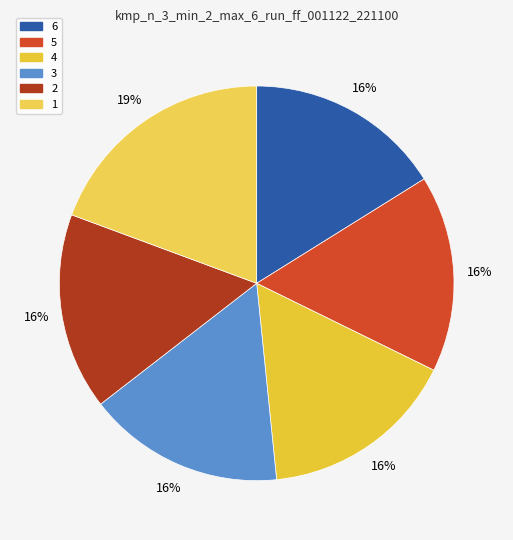

Which category has the smallest portion of the pie?

6